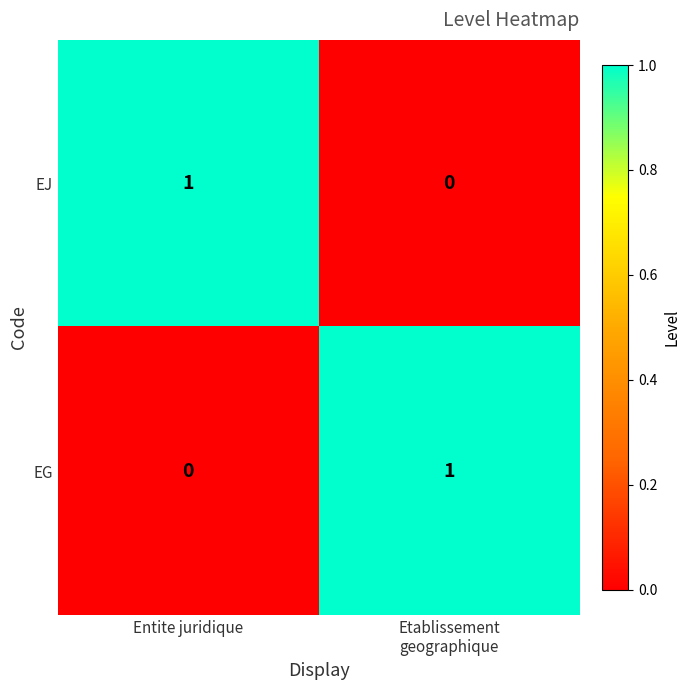

At Entite juridique, list the series in order from largest to smallest.

EJ, EG